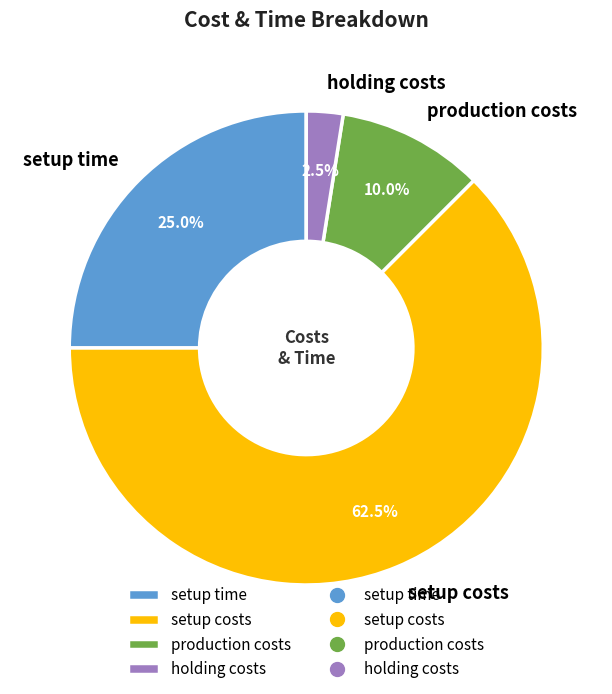

Is there any slice that represents more than half of the pie?

Yes